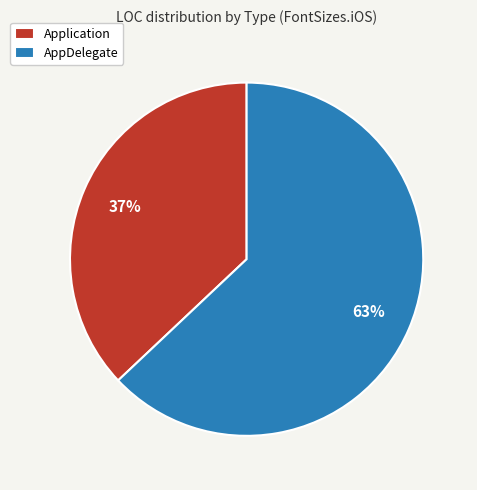

True or false: AppDelegate accounts for 76% of the total.

False